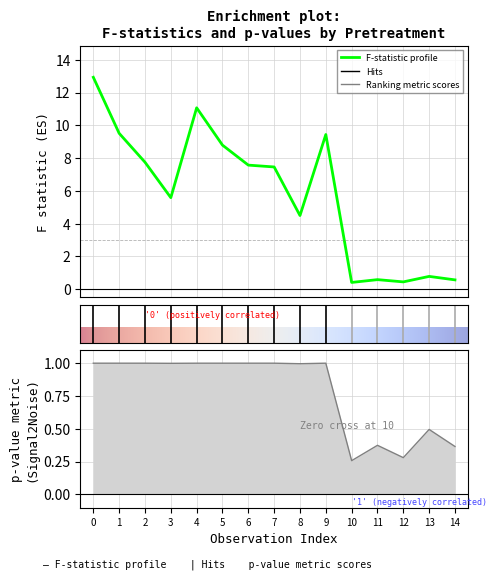

True or false: F_statistic and p_value cross at least once.

False